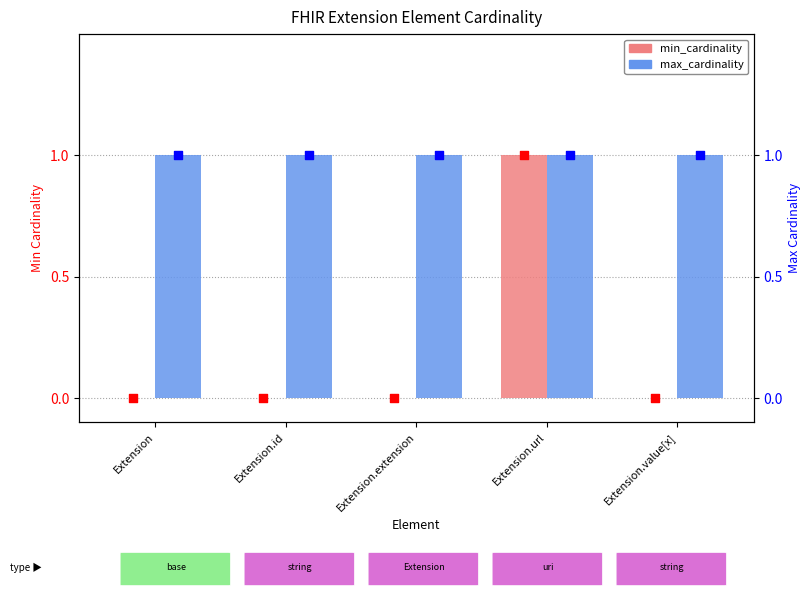

At how many categories does at least one series exceed 0?

5